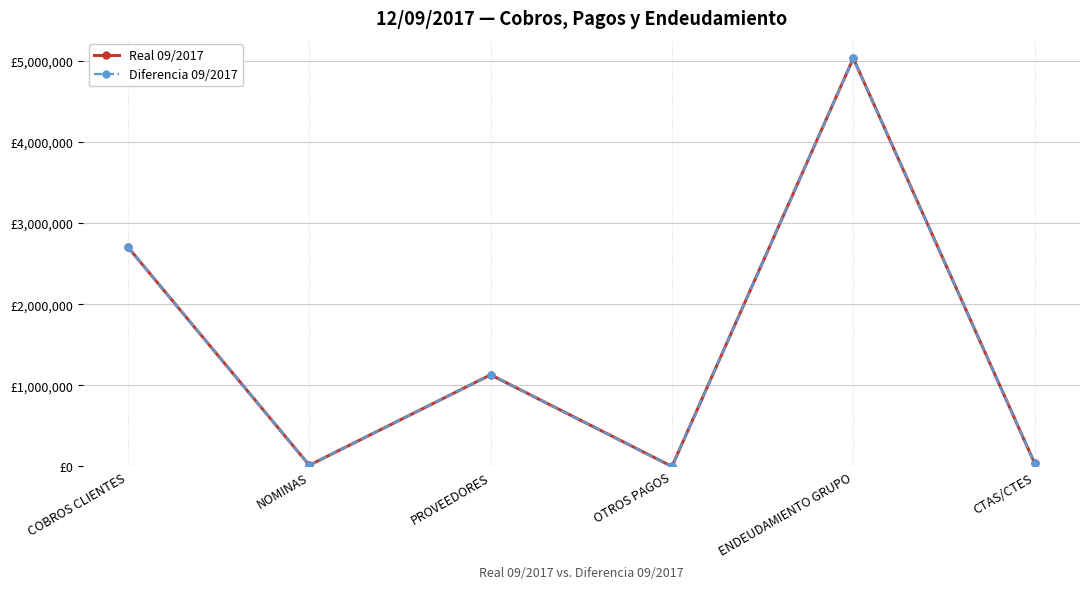

At which category does Diferencia 09/2017 reach its first local peak?

PROVEEDORES